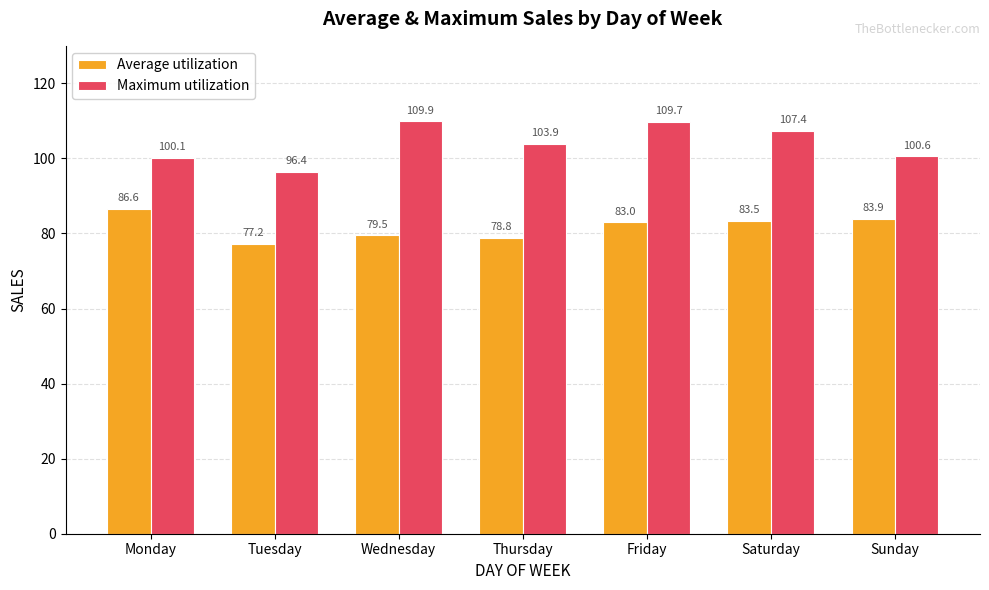

True or false: Average utilization has a value of 86.6 at Monday.

True